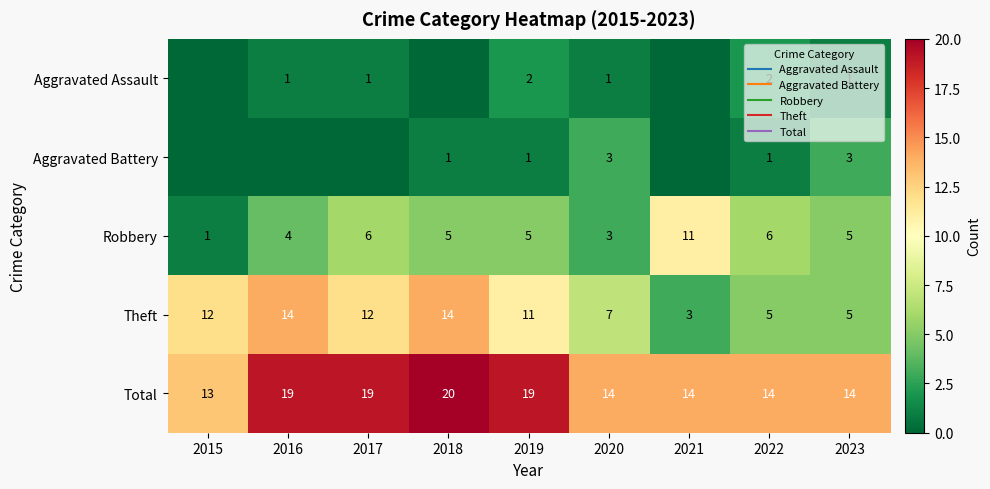

What is the difference between the maximum and minimum values in the Total series?

7